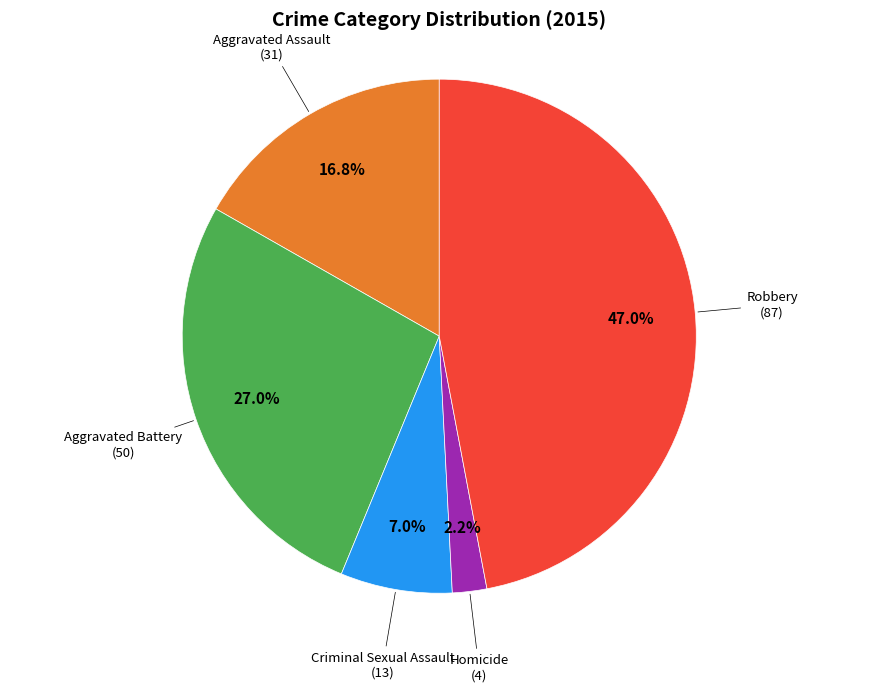

Is there any slice that represents more than half of the pie?

No